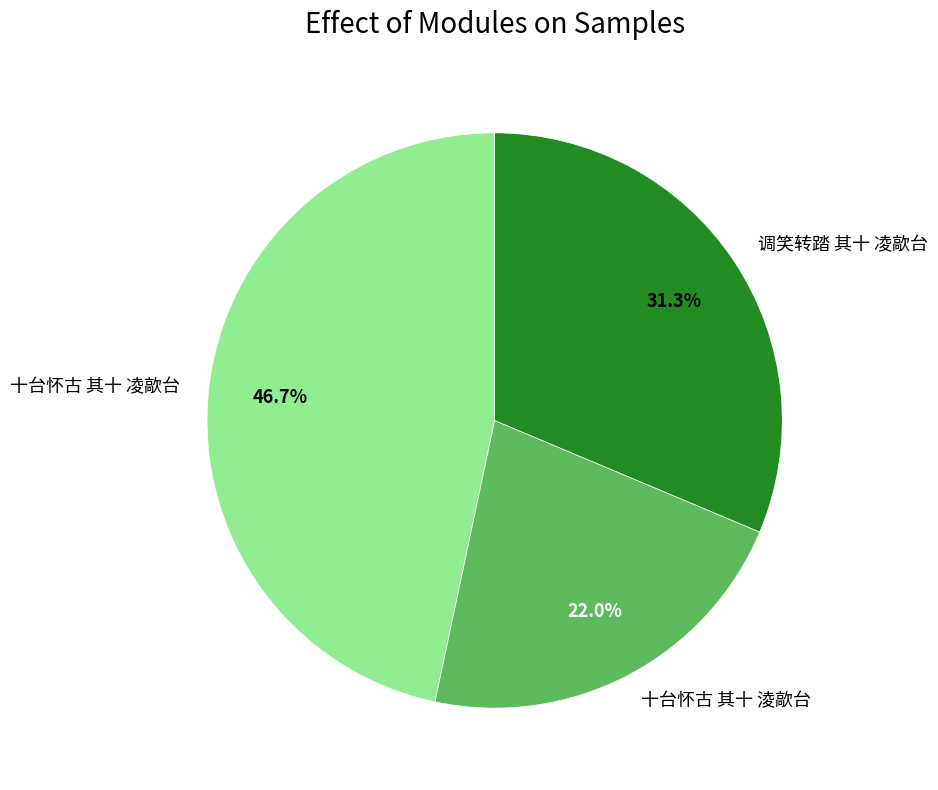

To the nearest percent, what is the difference between the 十台怀古 其十 淩歊台 and 调笑转踏 其十 凌歊台 slice percentages?

9%